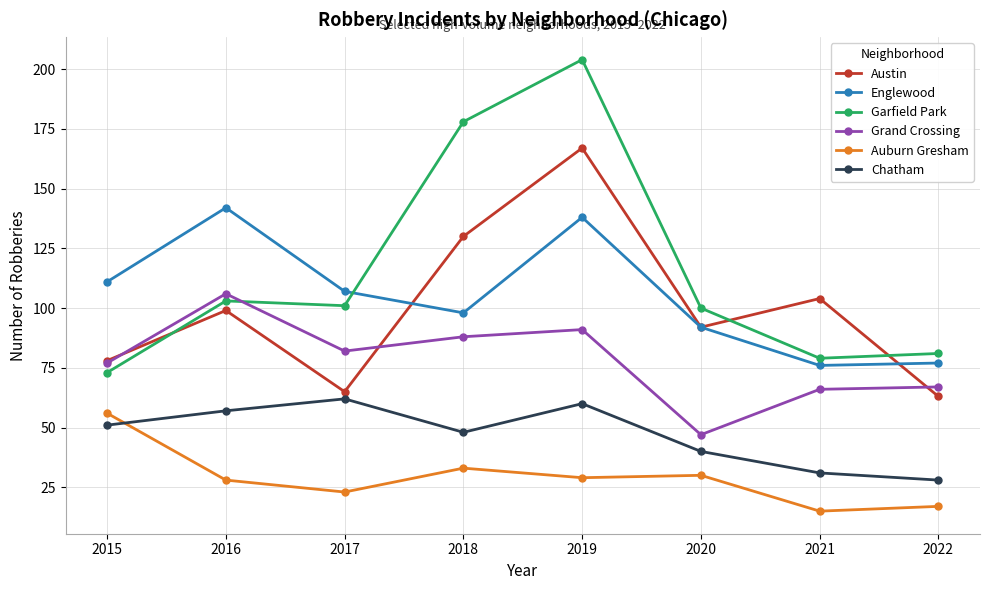

Reading right to left, what are all the values shown in this chart?

Austin: 2022=63	2021=104	2020=92	2019=167	2018=130	2017=65	2016=99	2015=78
Englewood: 2022=77	2021=76	2020=92	2019=138	2018=98	2017=107	2016=142	2015=111
Garfield Park: 2022=81	2021=79	2020=100	2019=204	2018=178	2017=101	2016=103	2015=73
Grand Crossing: 2022=67	2021=66	2020=47	2019=91	2018=88	2017=82	2016=106	2015=77
Auburn Gresham: 2022=17	2021=15	2020=30	2019=29	2018=33	2017=23	2016=28	2015=56
Chatham: 2022=28	2021=31	2020=40	2019=60	2018=48	2017=62	2016=57	2015=51